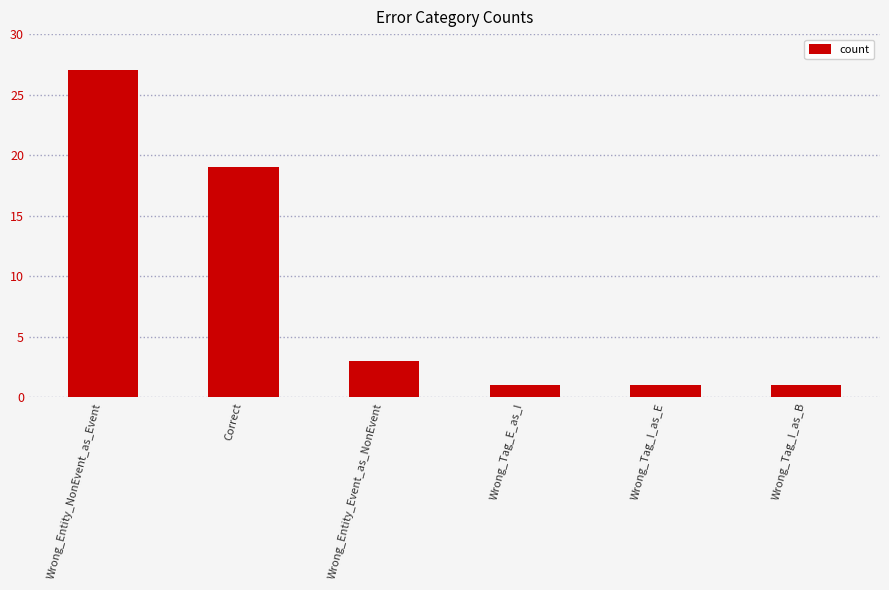

What is the difference between the values at Wrong_Entity_NonEvent_as_Event and Wrong_Tag_E_as_I?

26